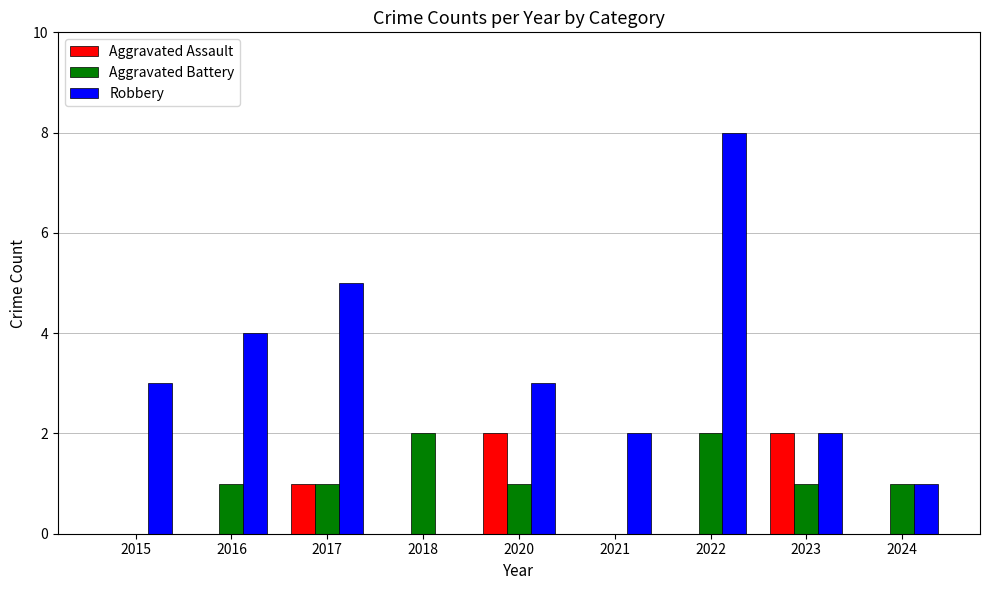

What is the sum of all Robbery values?

28